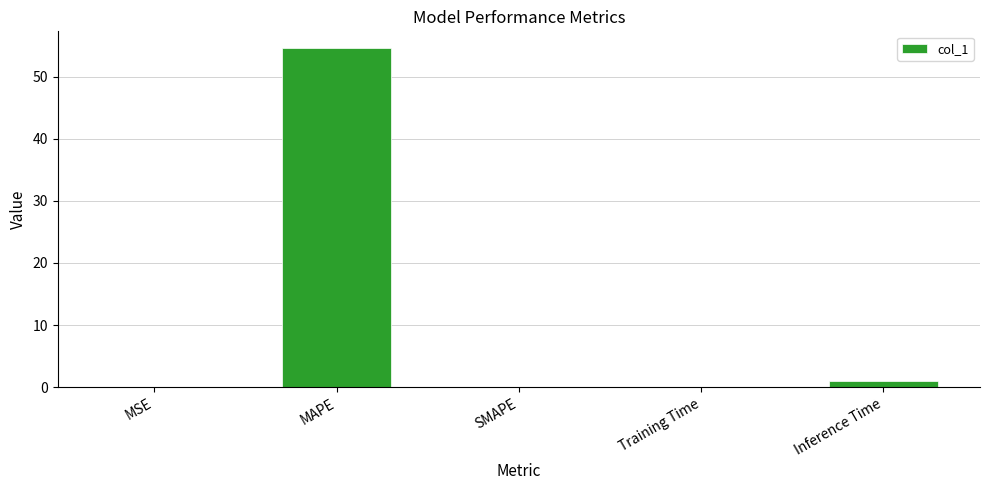

True or false: the data shows 0.1 at Training Time.

True